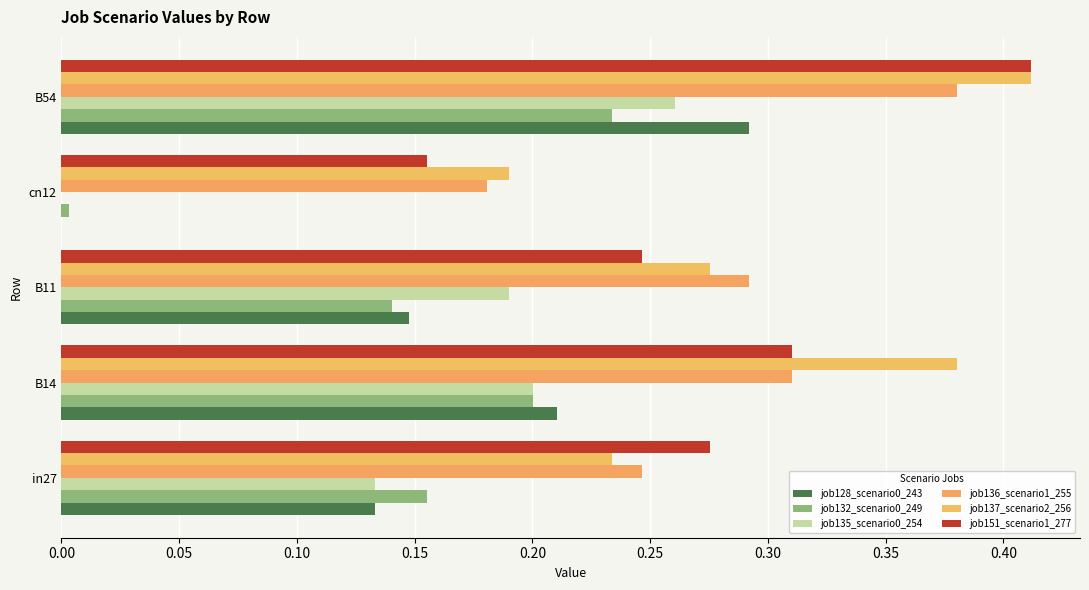

Count the number of data series in this chart.

6